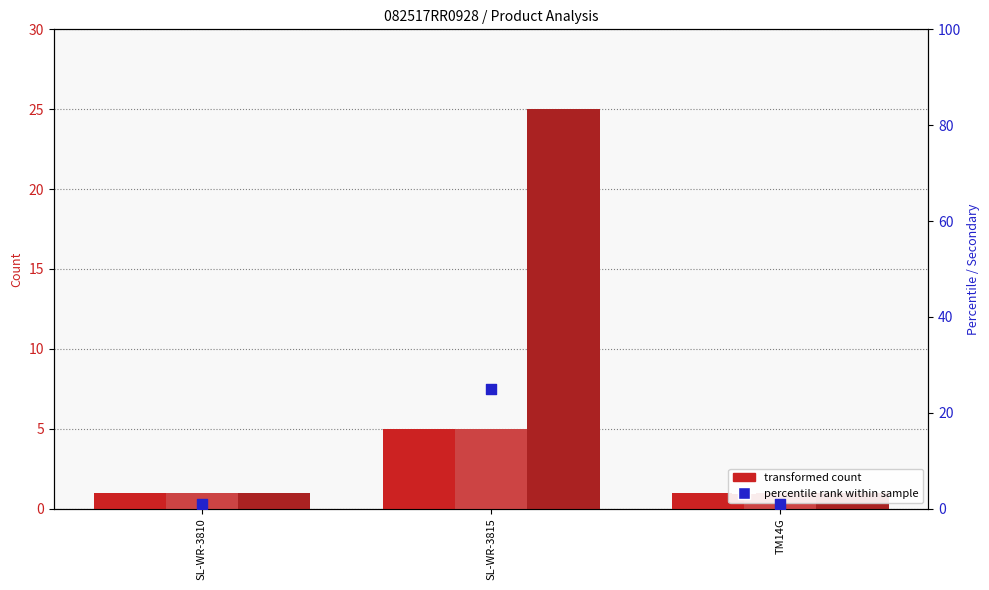

What is the total value across all series at TM14G?

4